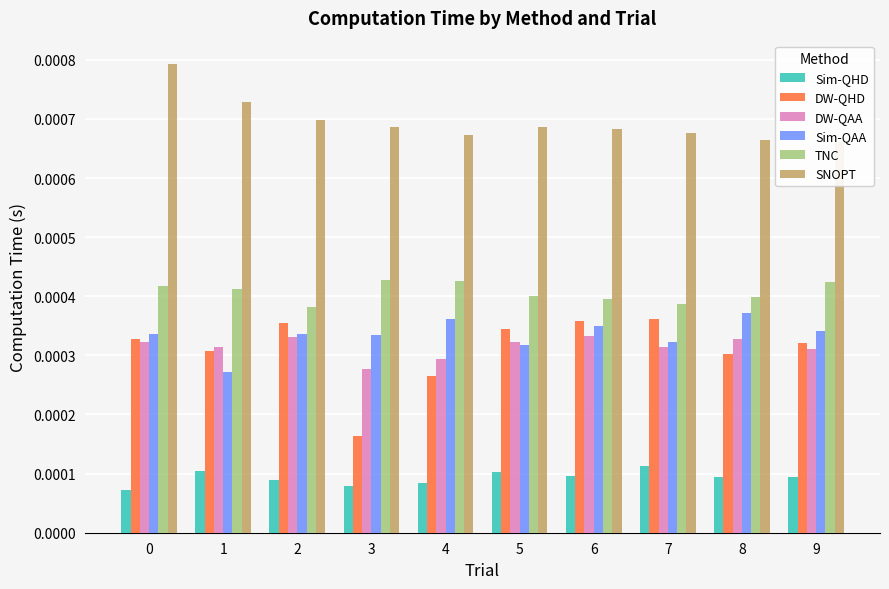

What are all the series names shown in the legend?

Sim-QHD, DW-QHD, DW-QAA, Sim-QAA, TNC, SNOPT